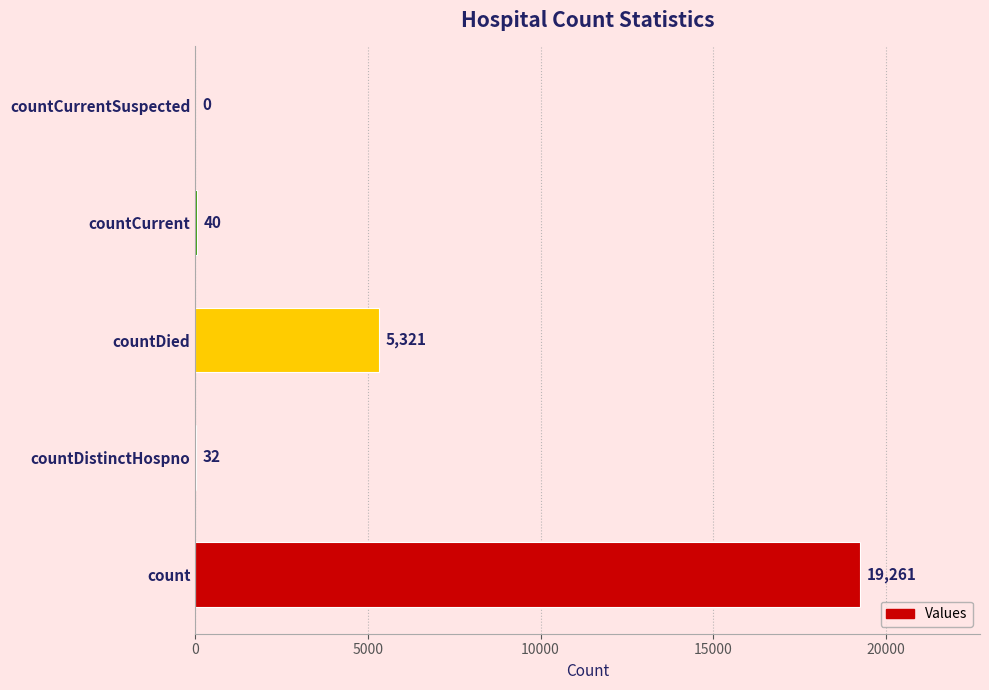

Read the value at count.

19261